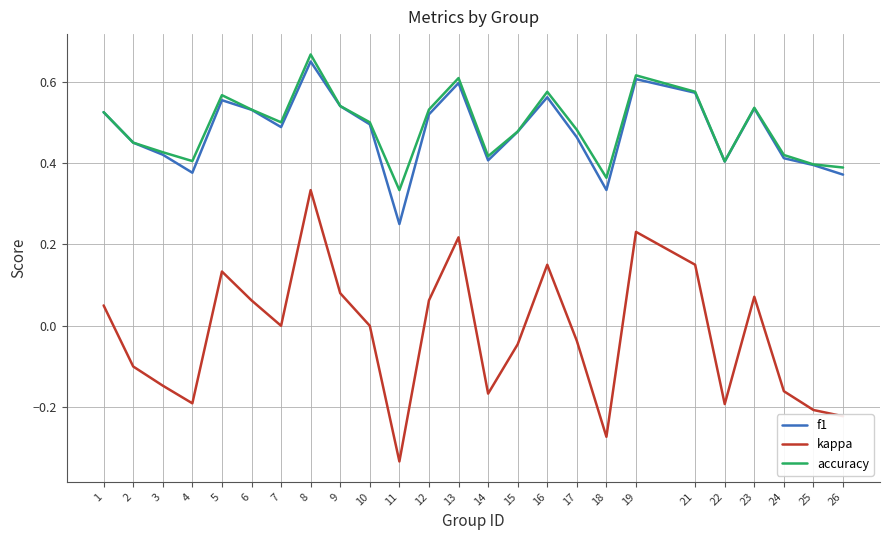

Which category has the highest value across all series?

8